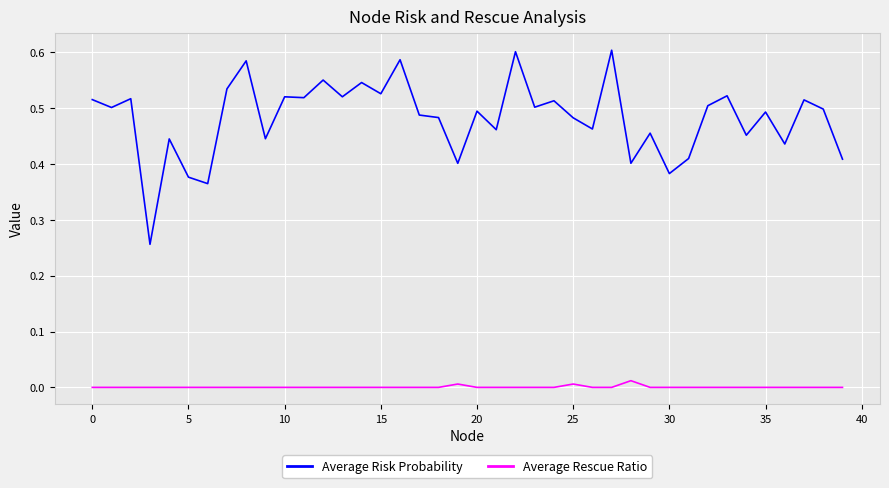

What are all the series names shown in the legend?

Average Risk Probability, Average Rescue Ratio